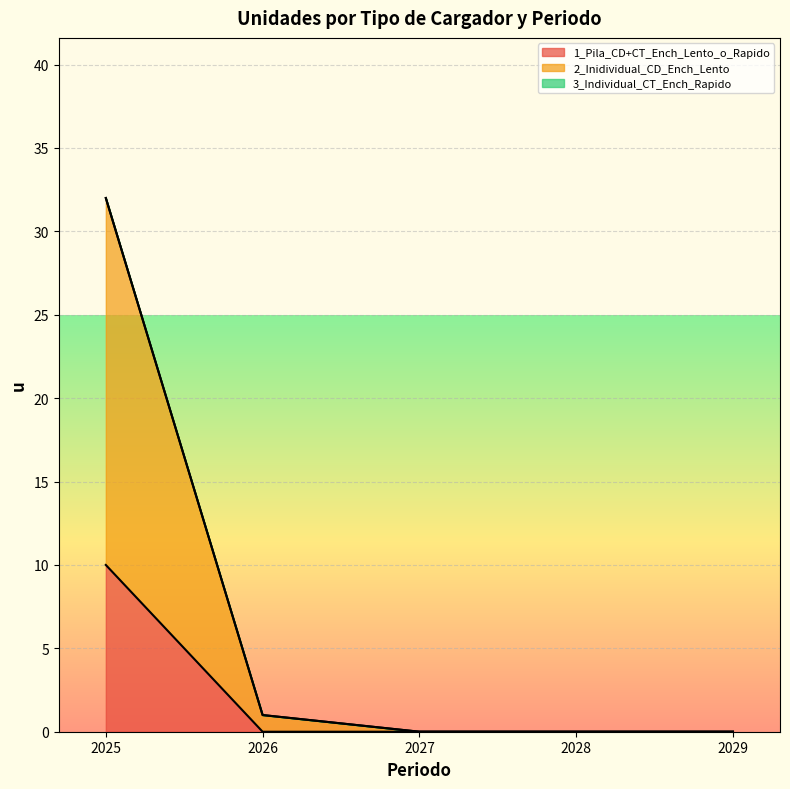

True or false: 1_Pila_CD+CT_Ench_Lento_o_Rapido and 2_Inidividual_CD_Ench_Lento intersect in this chart.

False